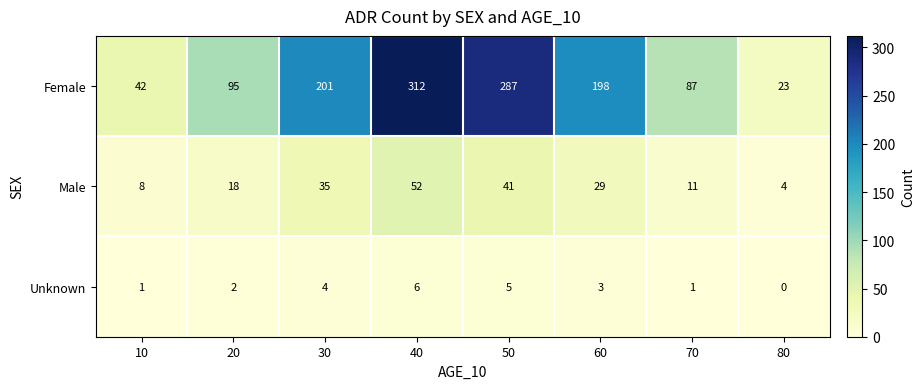

At which label does Male first exceed 29?

30